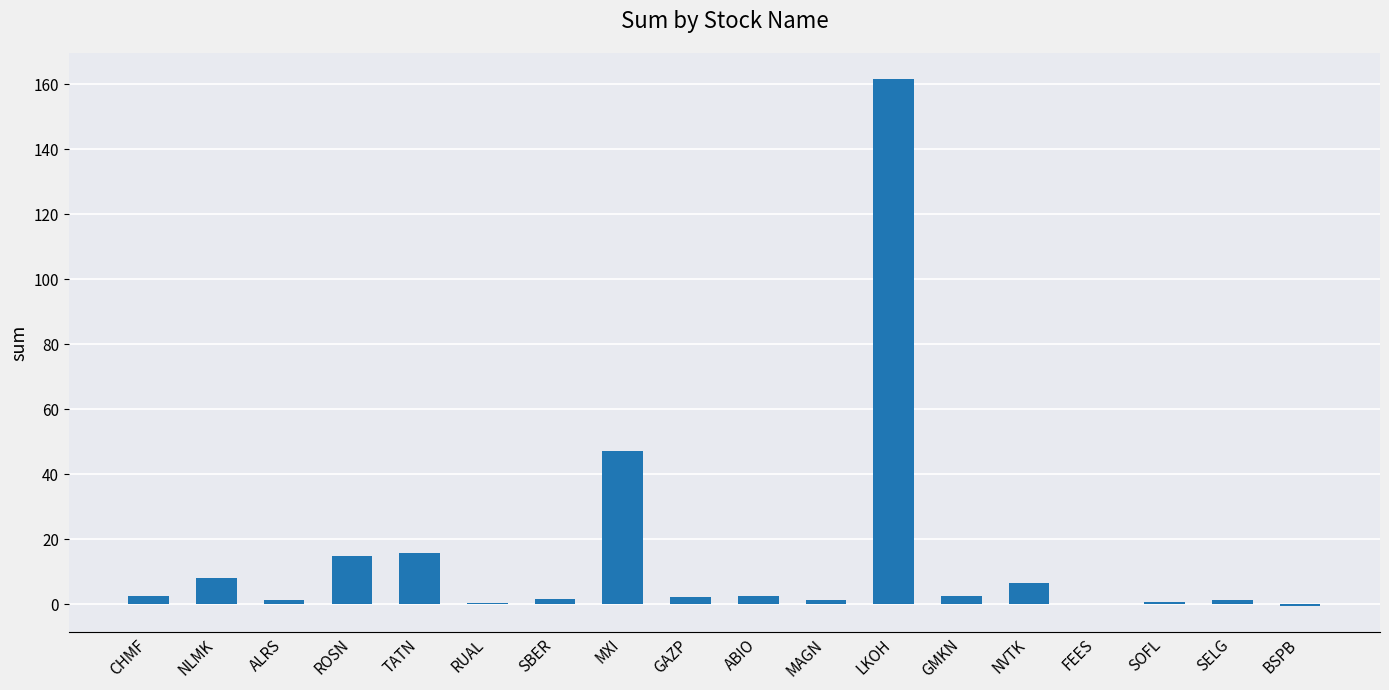

What is the sum of all values?

269.4